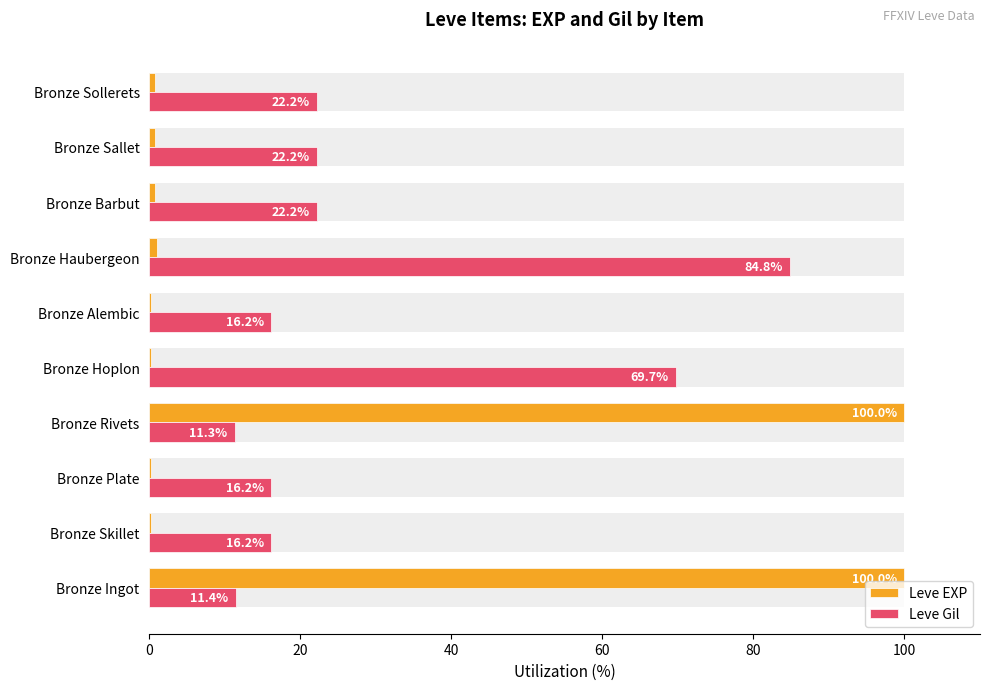

Which series changed the most between Bronze Sallet and Bronze Sollerets?

Leve EXP